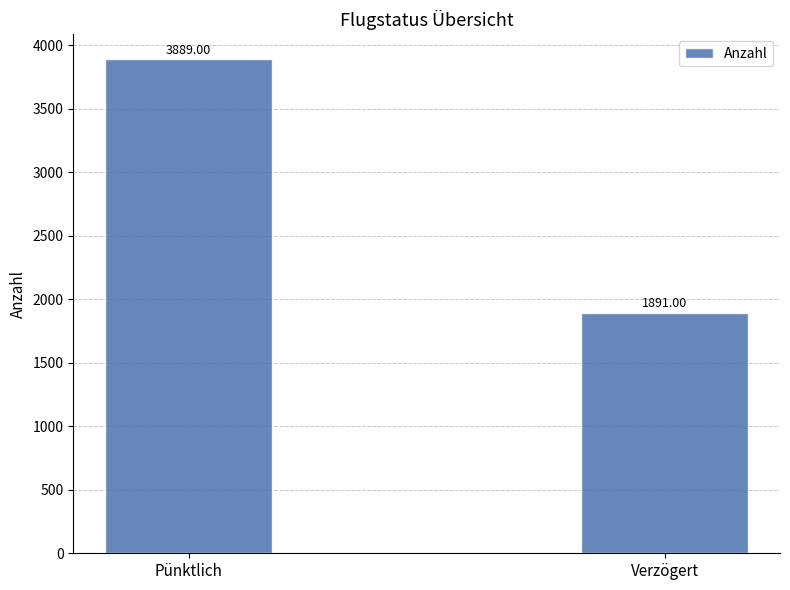

At which category does the chart reach its minimum across all series?

Verzögert